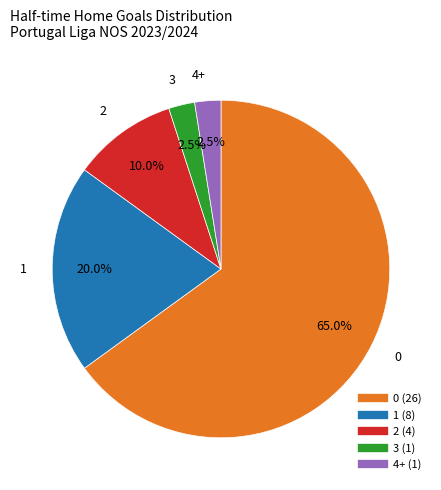

True or false: 1 accounts for 29% of the total.

False